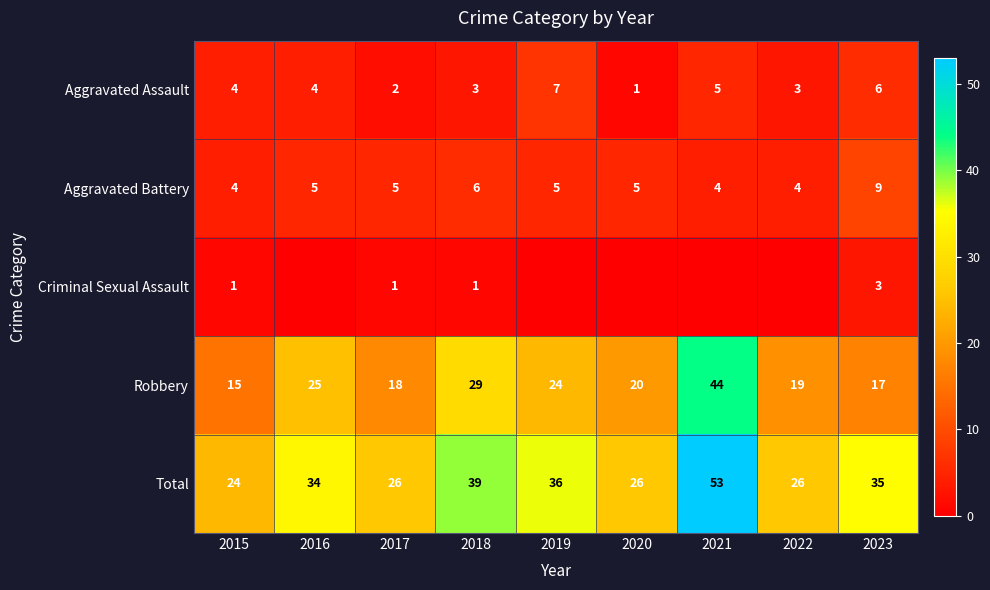

What is the sum of the Total values at 2019 and 2023?

71